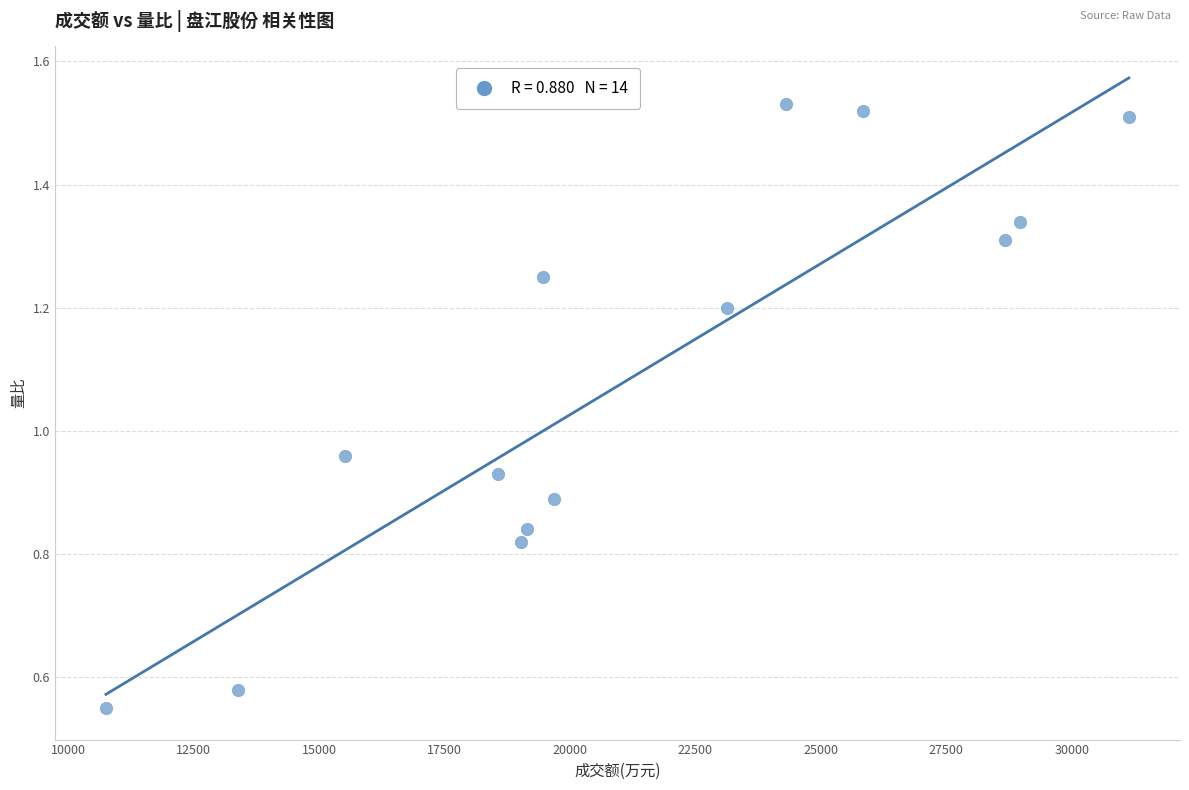

What is the range of X values (max minus min)?

20386.0